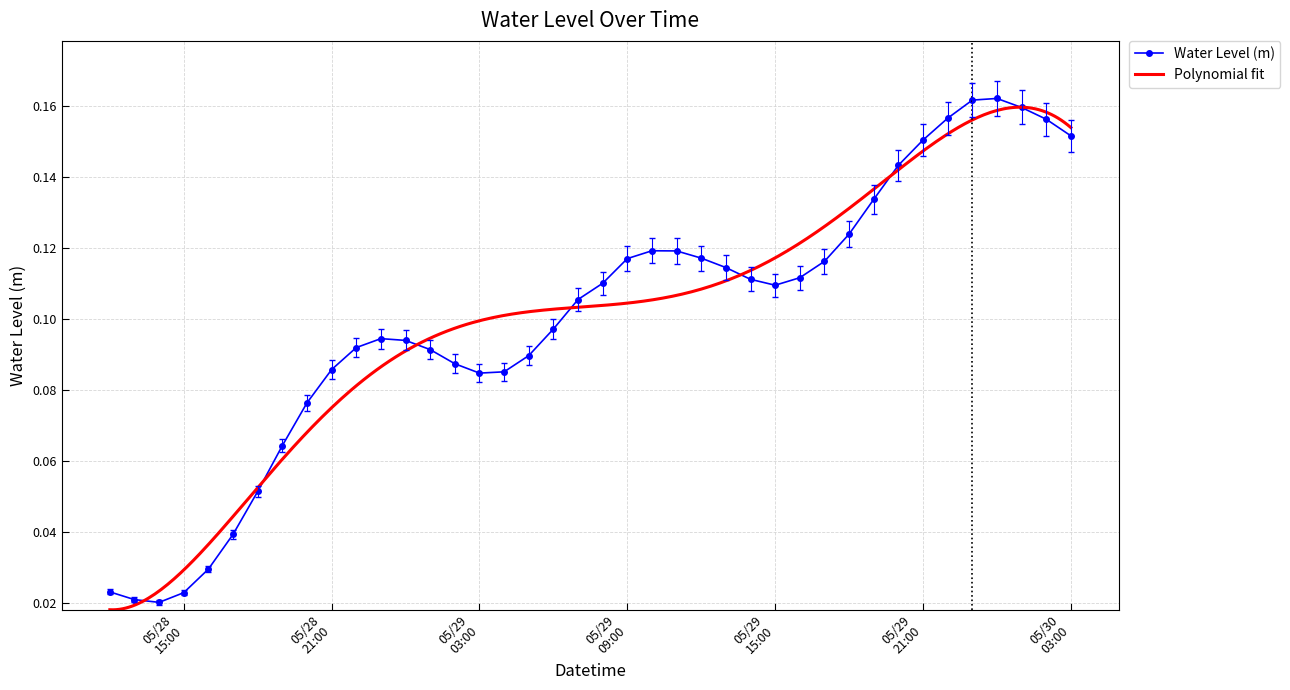

Count the Water Level (m) values in the range 0 to 1.

40